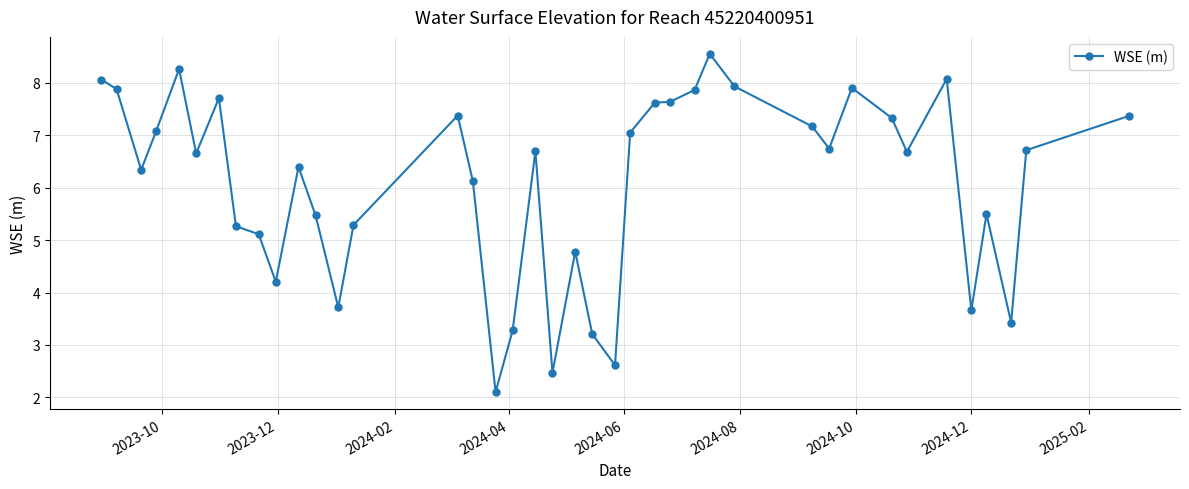

True or false: the data has more than 0 interior local peaks.

True